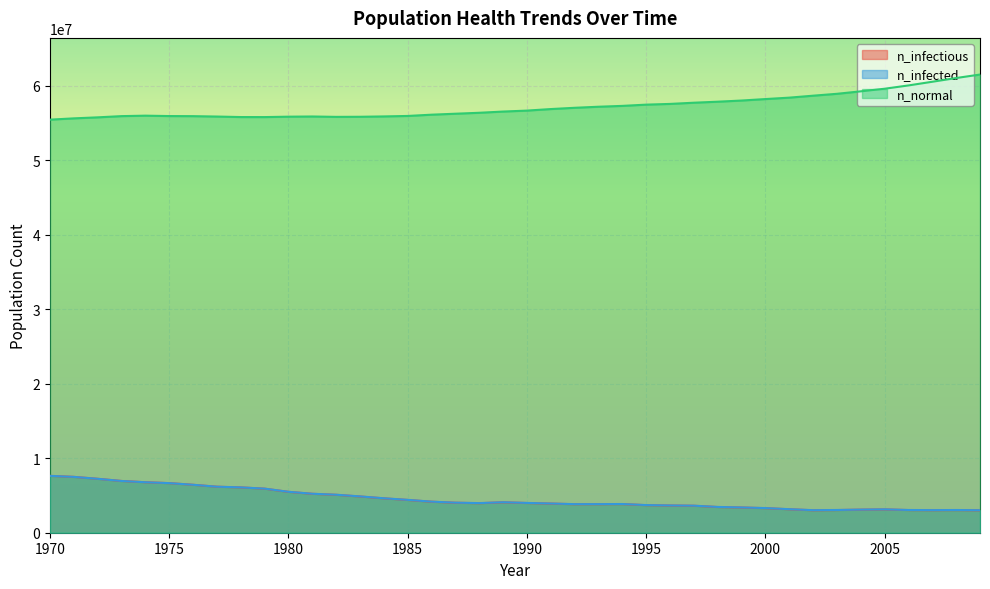

At which label does n_infectious first exceed 3986713?

1970